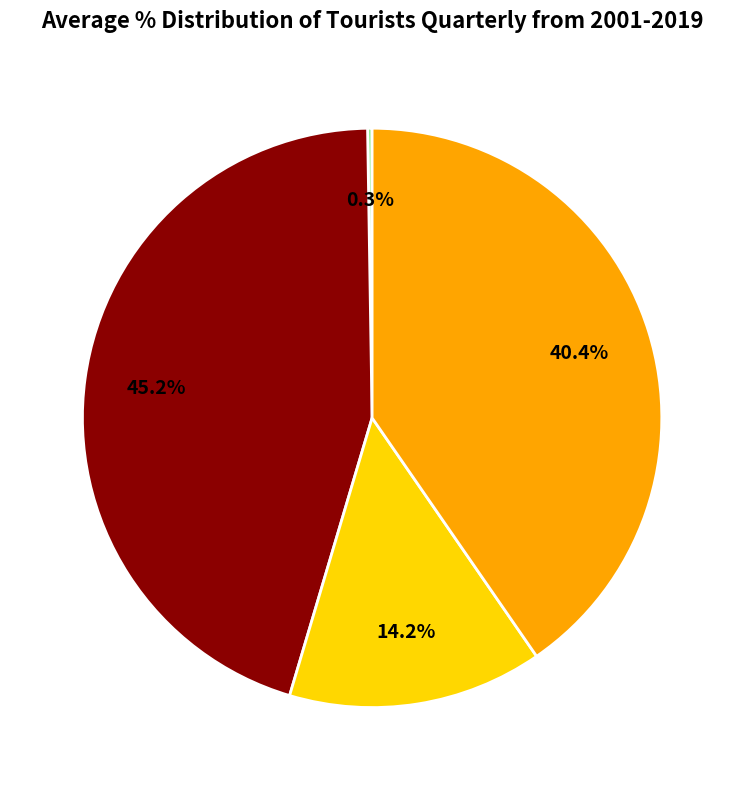

Does any single category account for the majority?

No